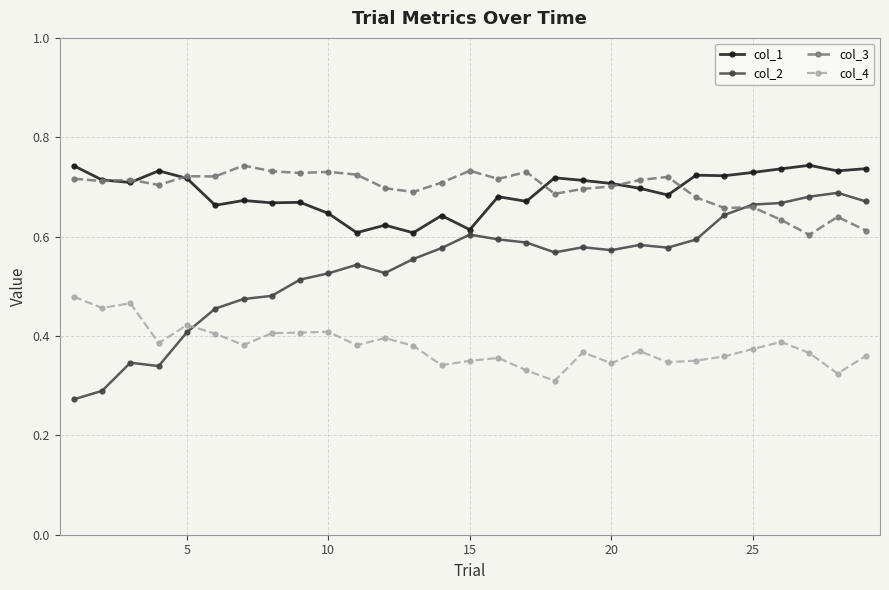

True or false: col_4 and col_1 cross at least once.

False